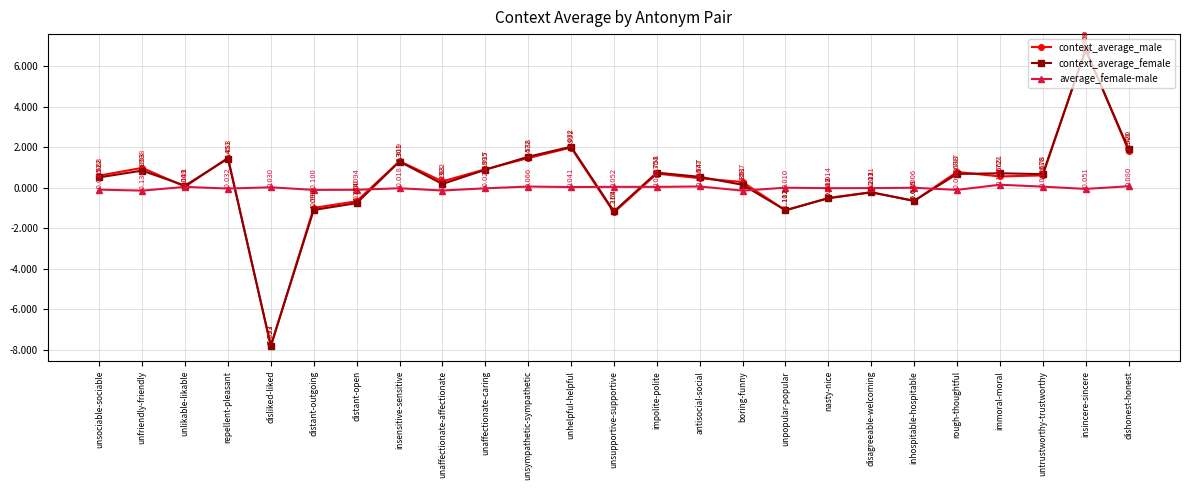

True or false: context_average_male has a value of -7.8 at disliked-liked.

True